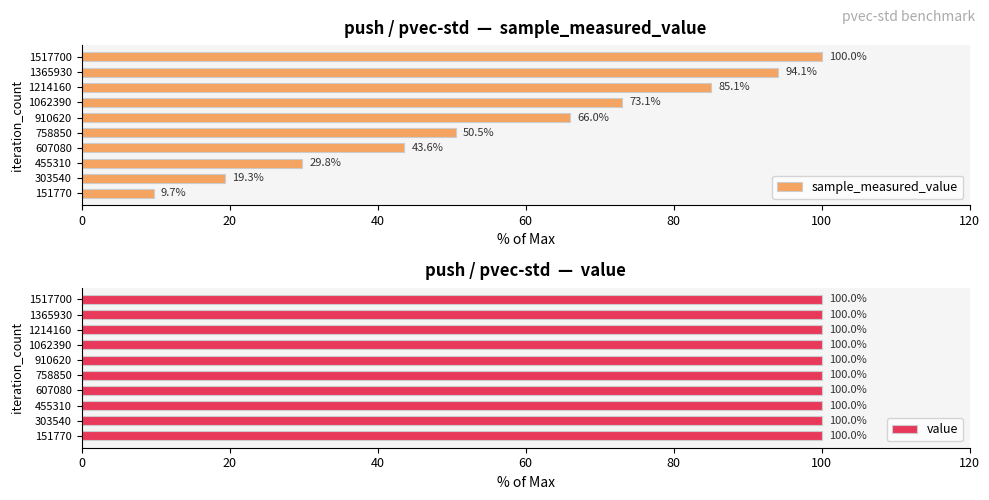

At how many categories does at least one series exceed 57?

5